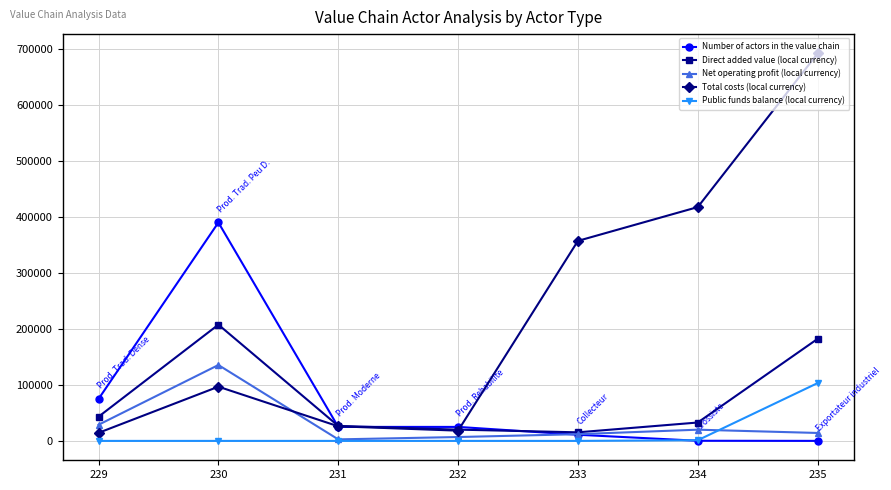

True or false: Total costs (local currency) has more than 0 interior local peaks.

True